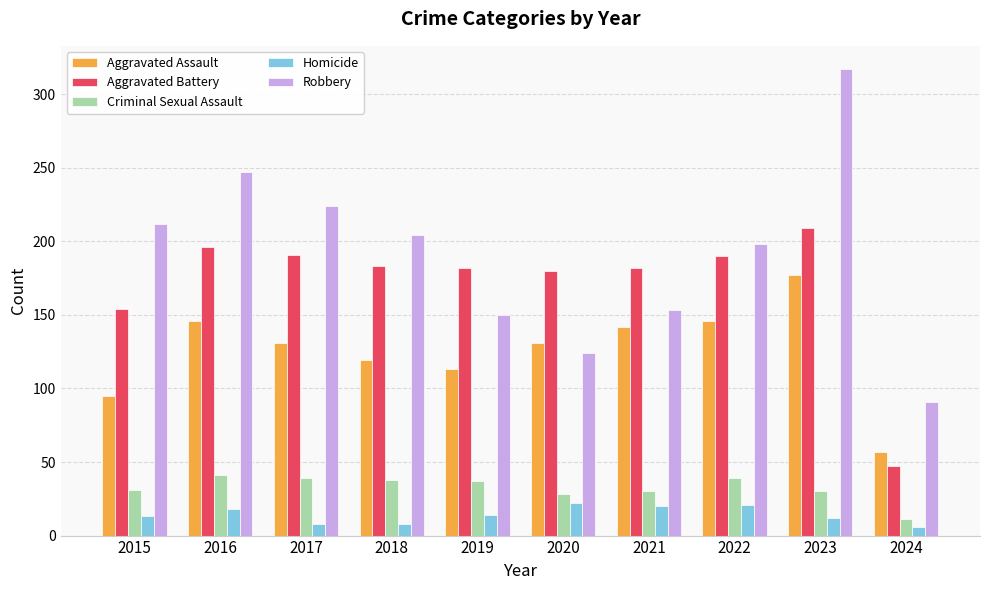

What is the value of the Homicide bar at the 9th from the left?

12